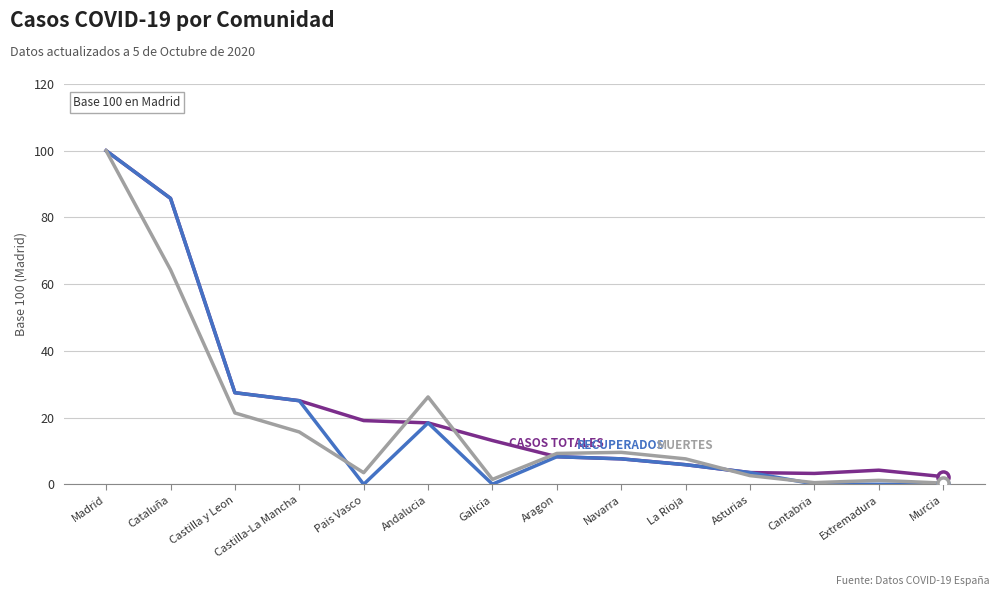

What position from the left is Pais Vasco?

5